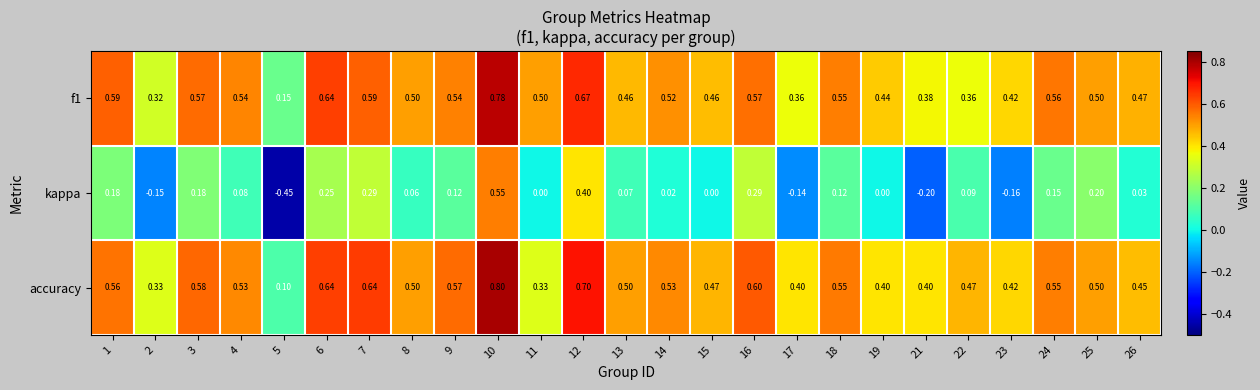

Which series has the widest spread of values?

kappa